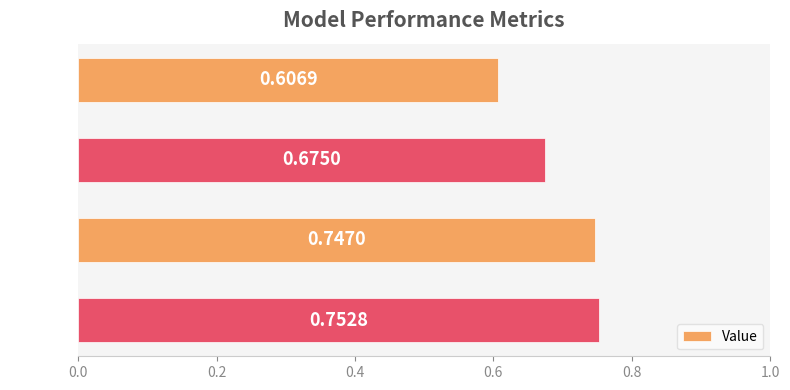

What is the difference between the second highest and minimum values?

0.1